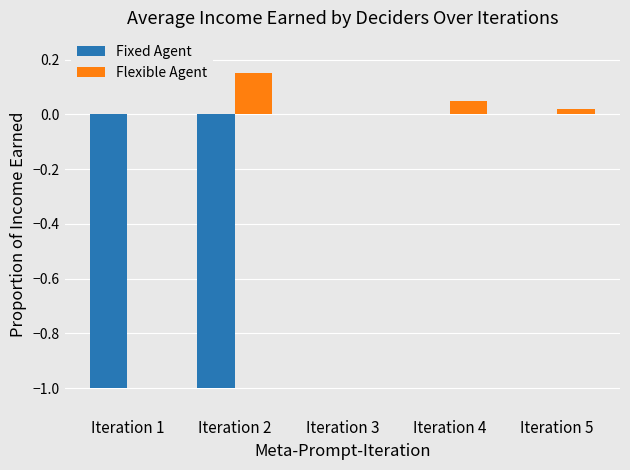

Is the value of Fixed Agent at Iteration 2 greater than the value of Flexible Agent at Iteration 2?

No